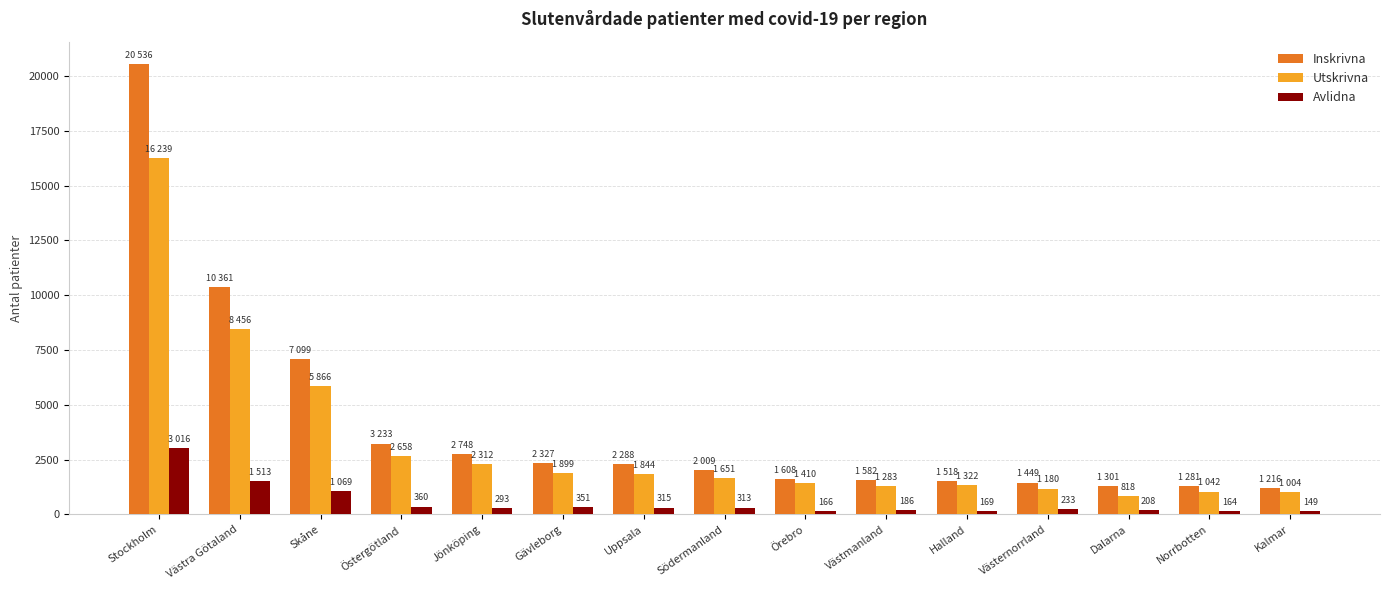

Between Stockholm and Kalmar, which series saw the biggest shift?

Inskrivna